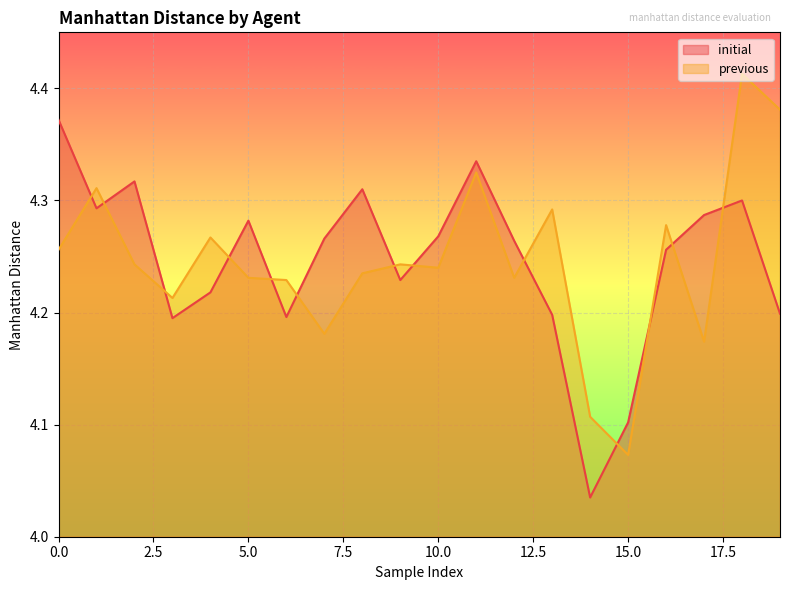

How many intersections are there between previous and initial?

13